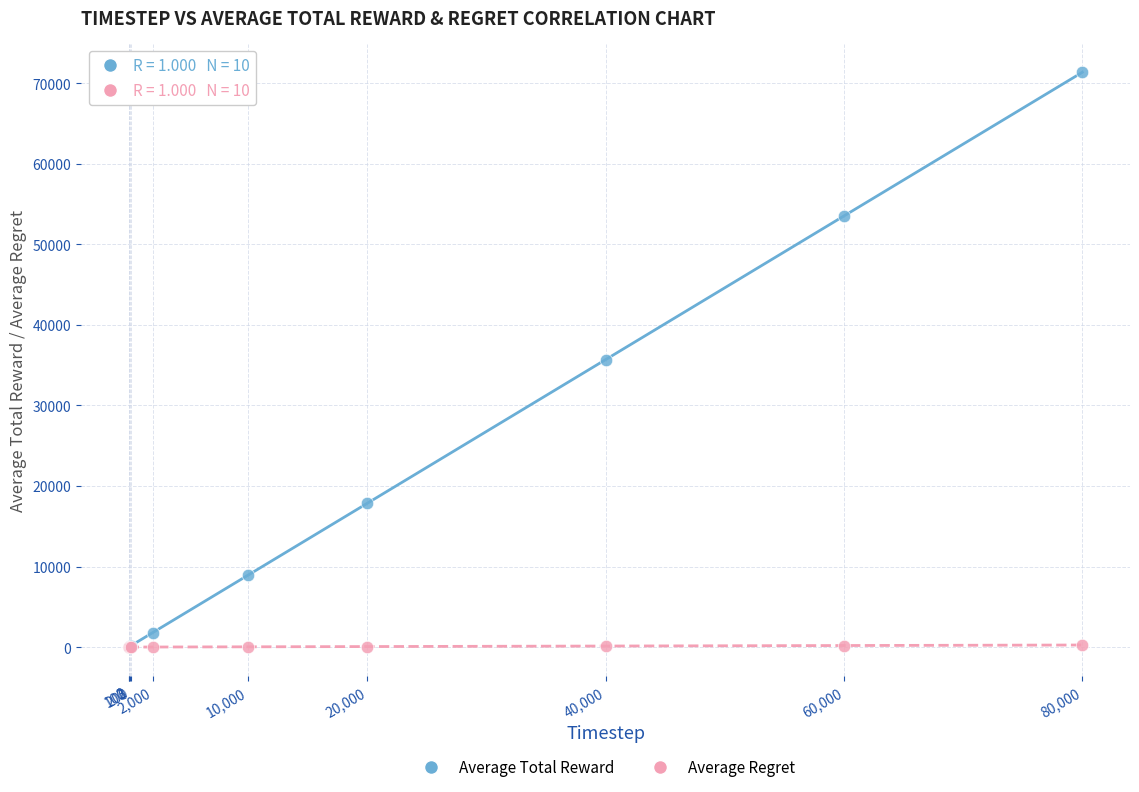

Which series has the widest spread of Y values?

Average Total Reward